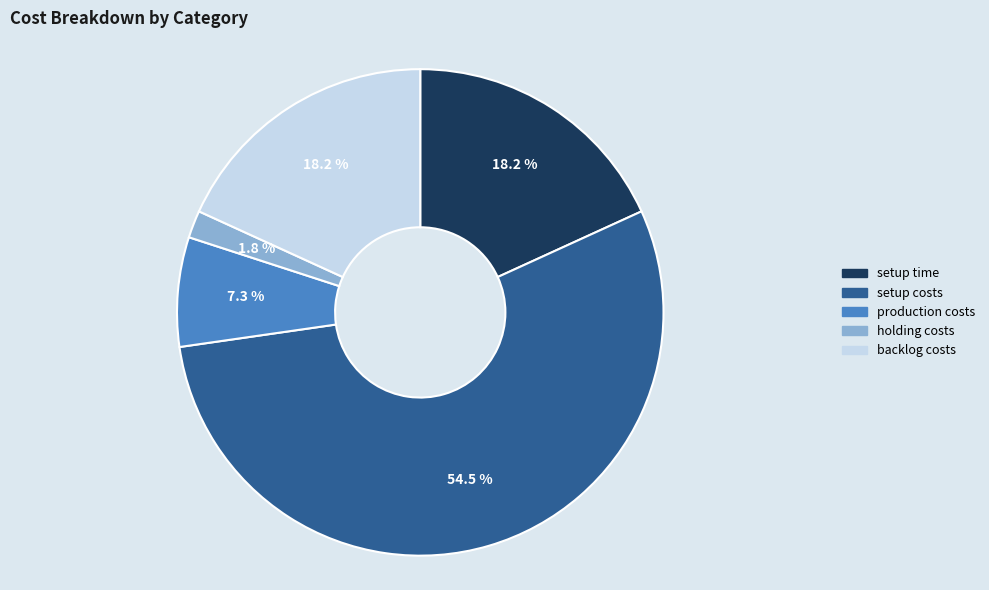

How many slices are in this pie chart?

5